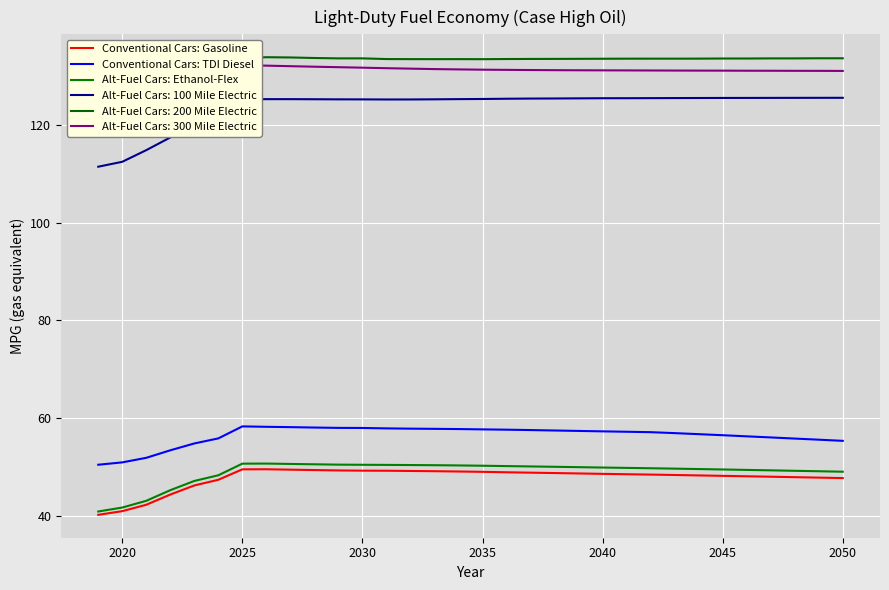

What is the average value of the Conventional Cars: Gasoline series?

47.7